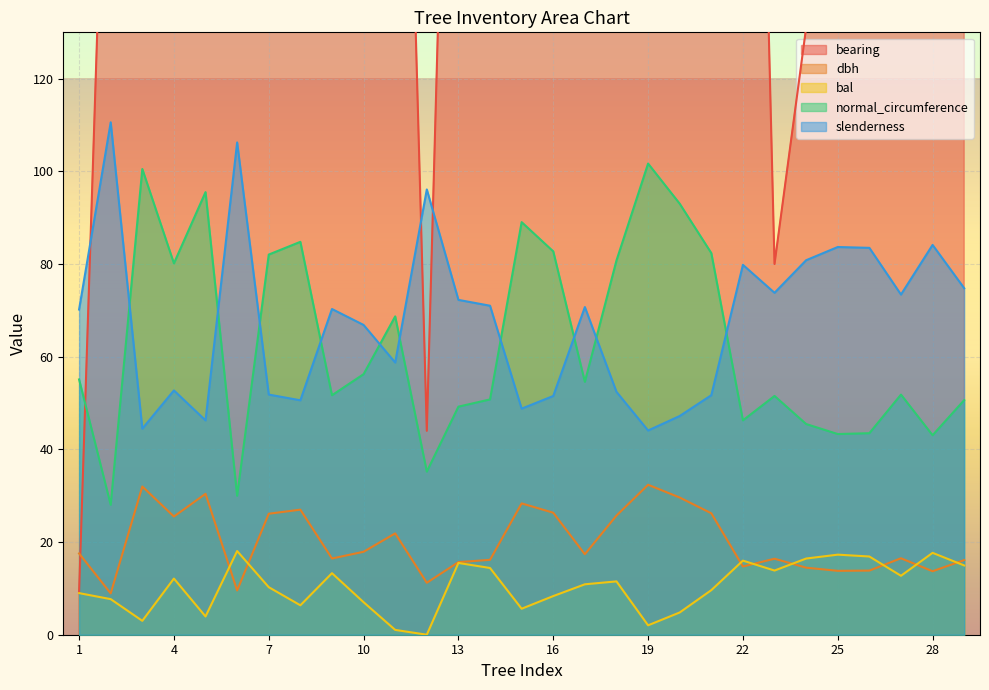

Which series has the largest total across all categories?

bearing